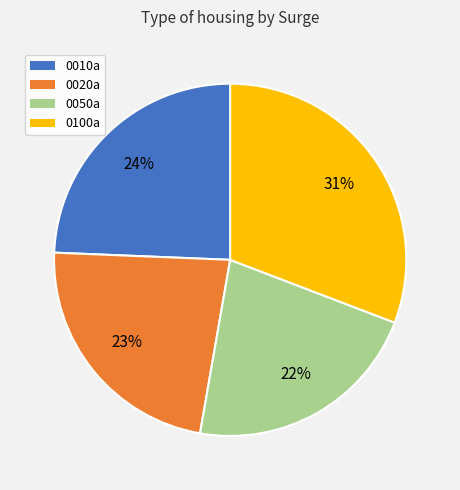

Combined, do 0050a and 0020a account for over 50%?

No